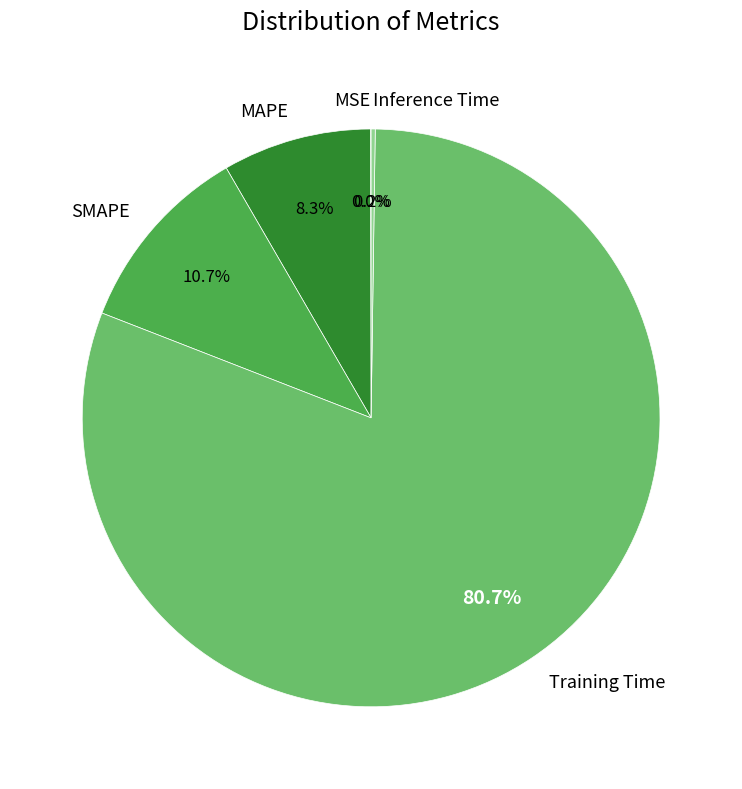

What portion of the pie excludes MAPE?

91.7%